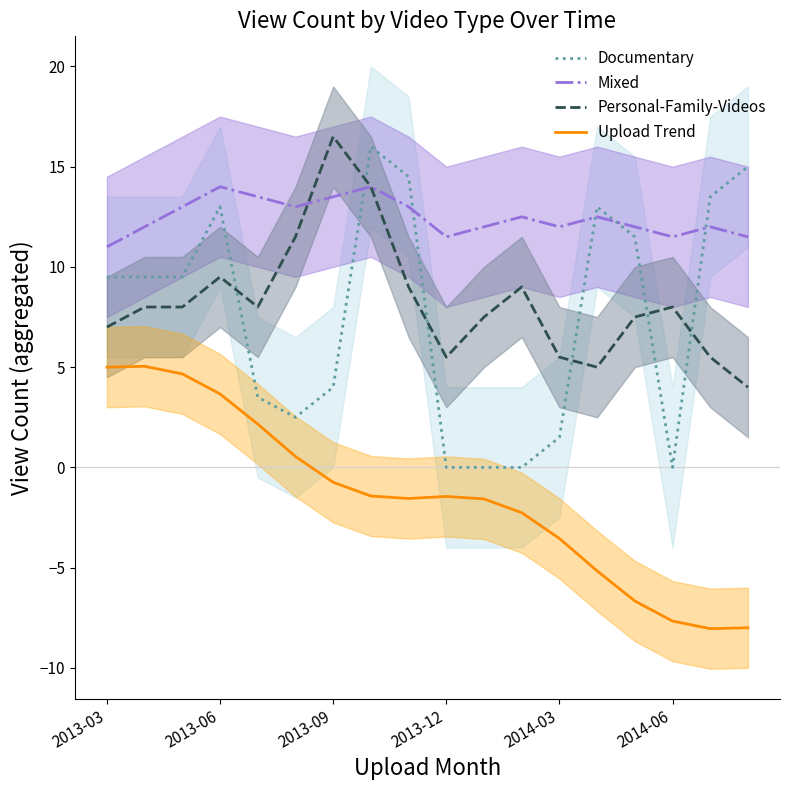

What is the minimum value for Upload Trend?

-8.0